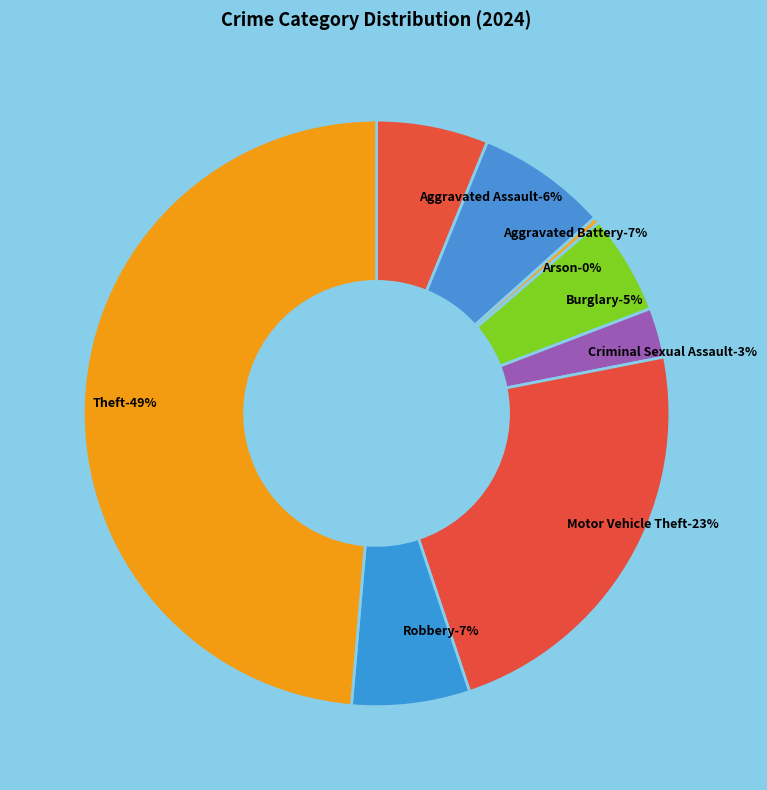

To the nearest percent, what is the difference between the largest and smallest slice percentages?

49%